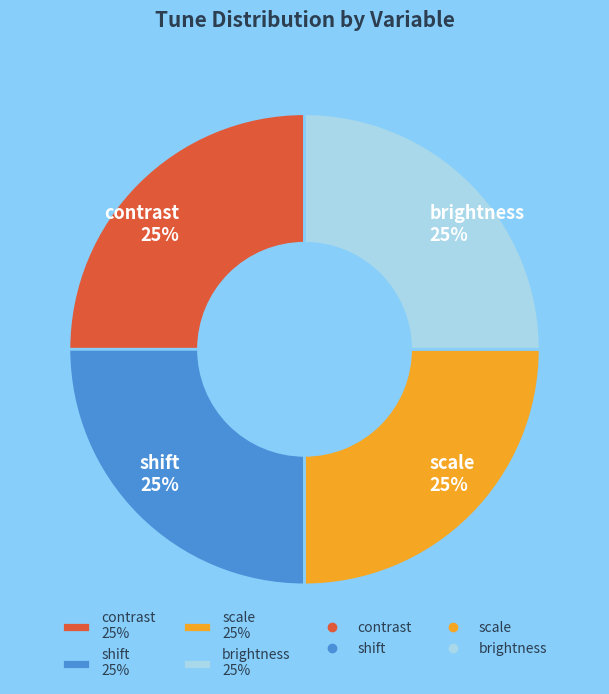

To the nearest percent, what portion does brightness 25% represent?

25%